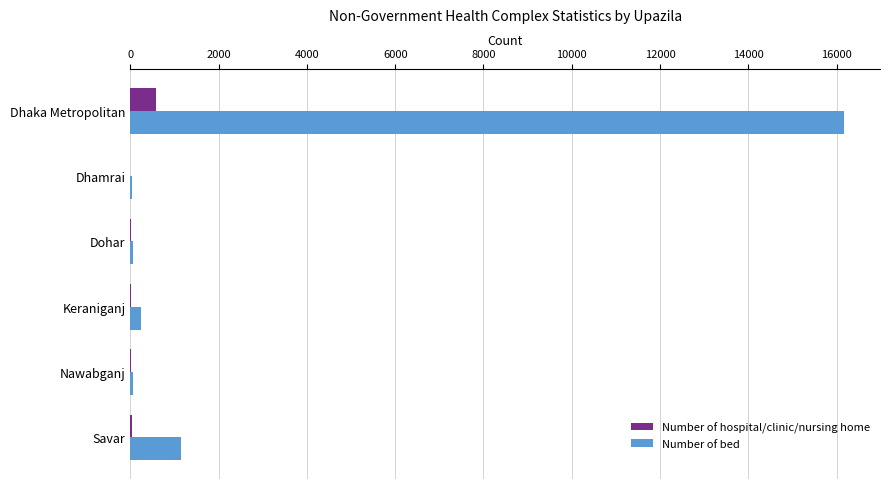

Is the value of Number of bed at Savar greater than the value of Number of hospital/clinic/nursing home at Nawabganj?

Yes